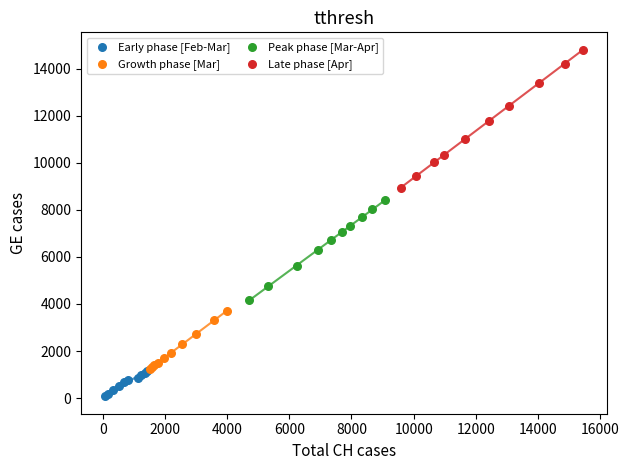

Which series contains the lowest Y value?

Early phase [Feb-Mar]